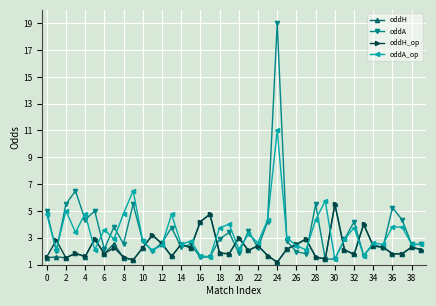

At how many categories does at least one series exceed 14?

1